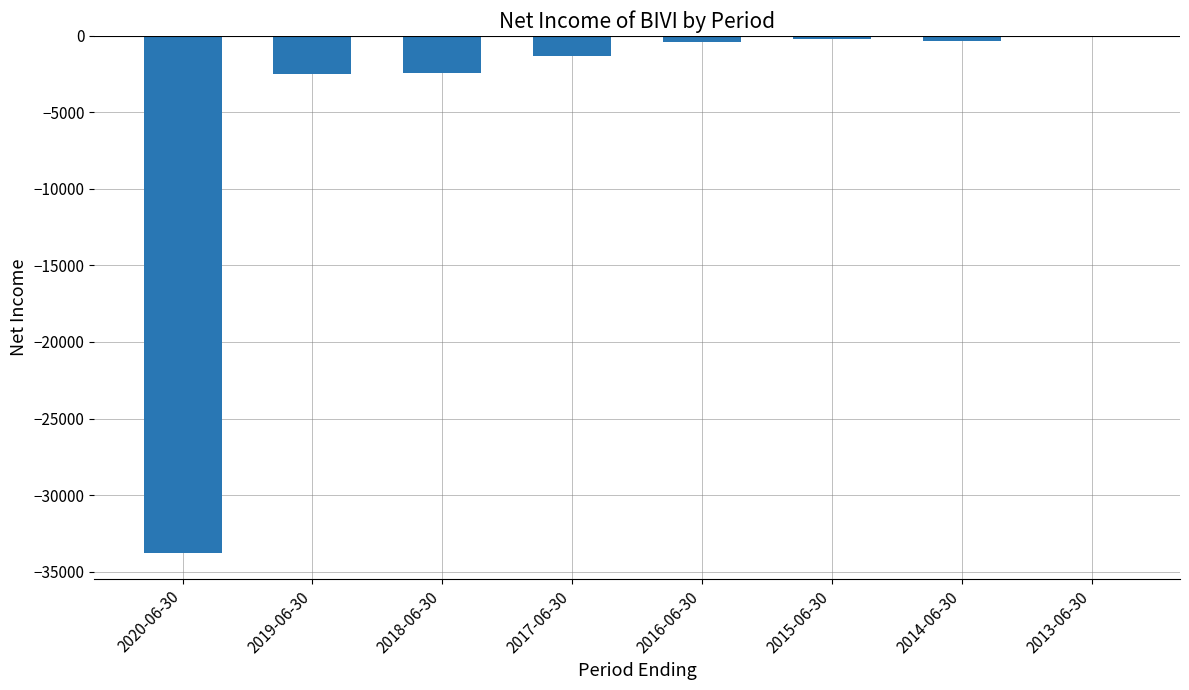

At which label does the data first exceed -400?

2015-06-30